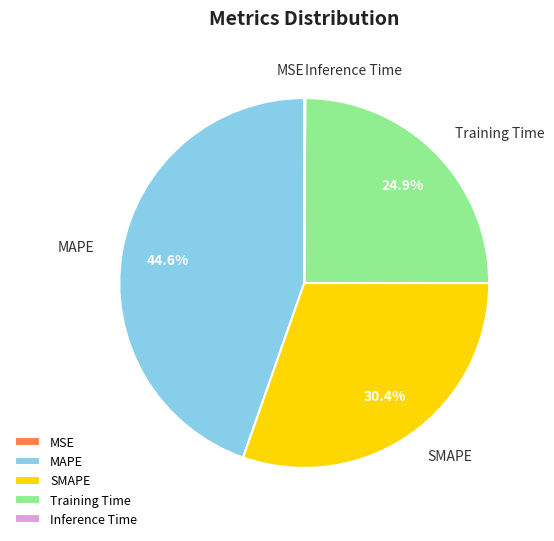

Which slice is the largest?

MAPE